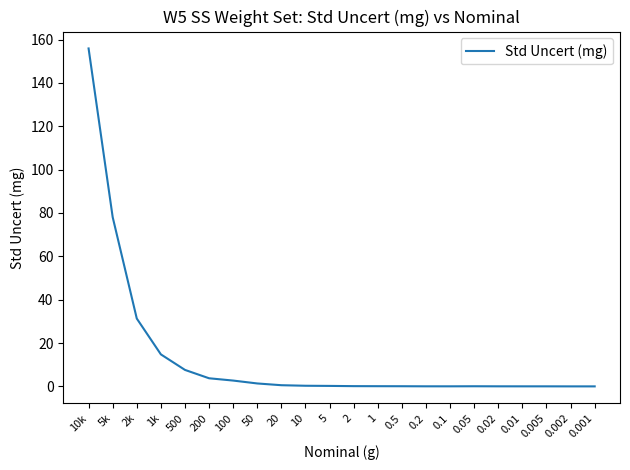

Is it true that the value at 20 is 0.6?

True